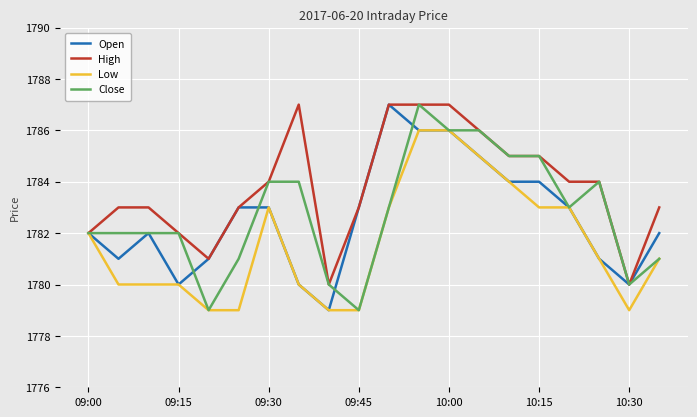

Which series has the largest total across all categories?

High